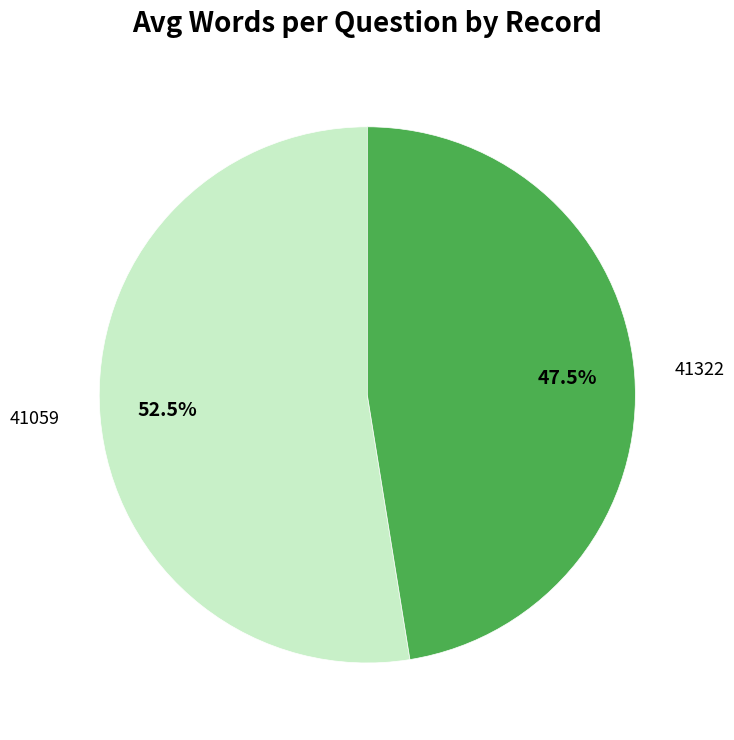

What percentage is NOT represented by 41059?

47.5%